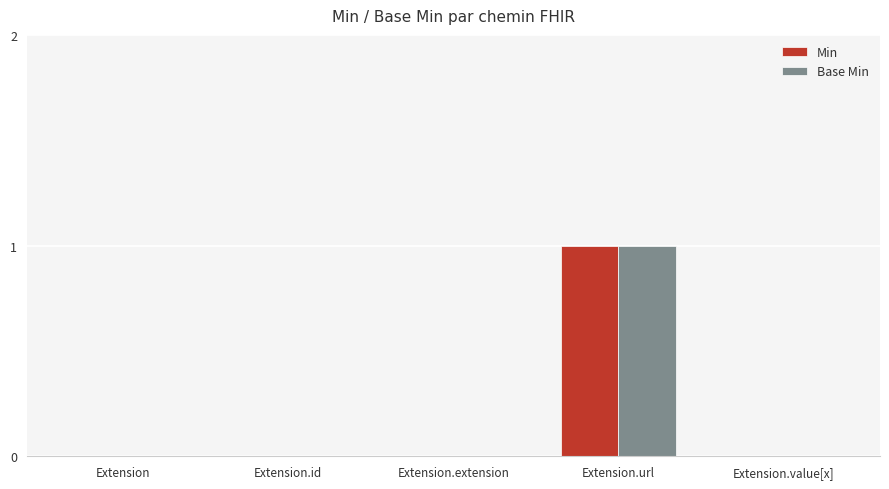

At which category is the sum across all series the highest?

Extension.url